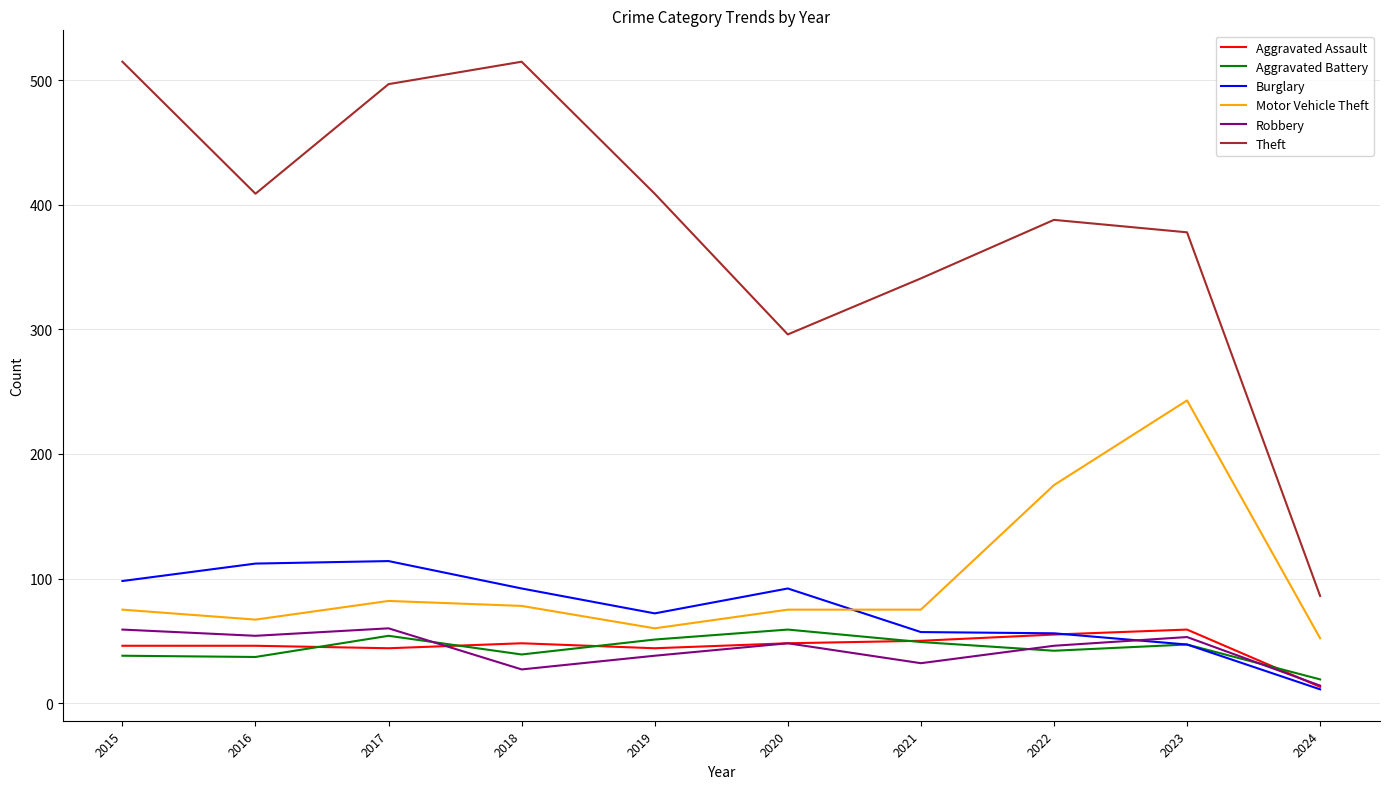

Rank the series at 2019 from lowest to highest value.

Robbery, Aggravated Assault, Aggravated Battery, Motor Vehicle Theft, Burglary, Theft